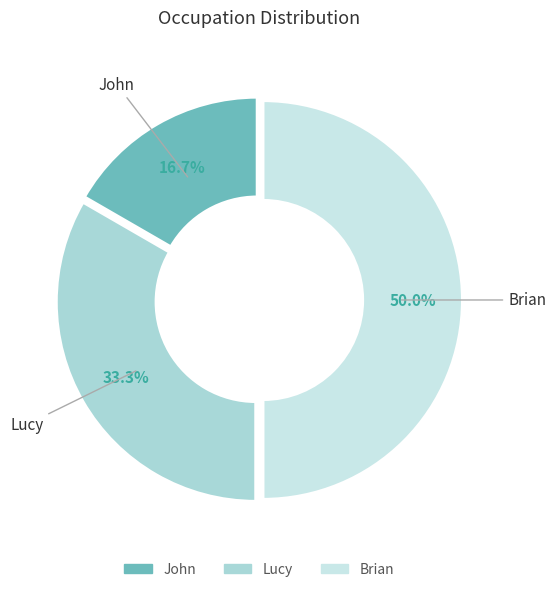

Which has a higher value, Lucy or Brian?

Brian